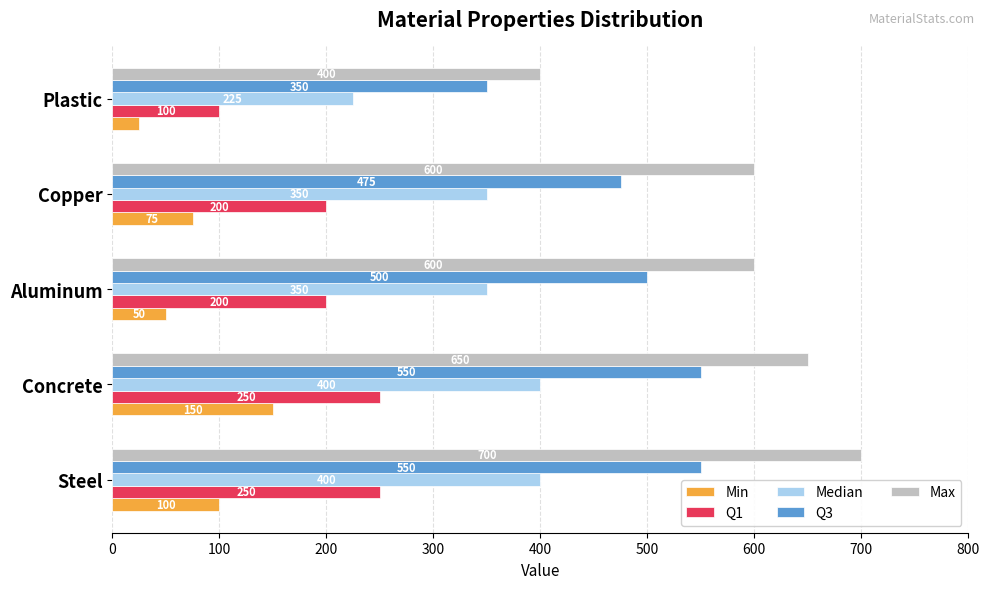

Rank the series by their maximum value, from lowest to highest.

Min, Q1, Median, Q3, Max